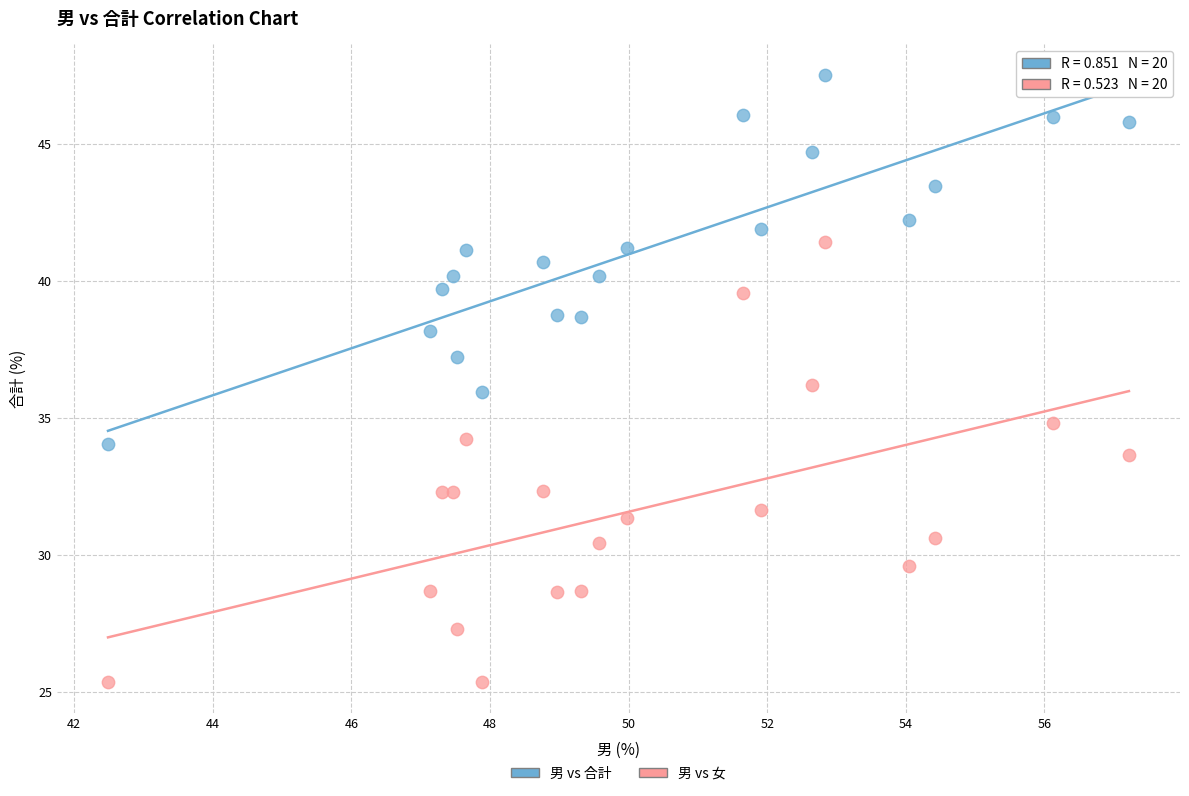

What is the X range (max minus min) for the scatter plot?

14.7